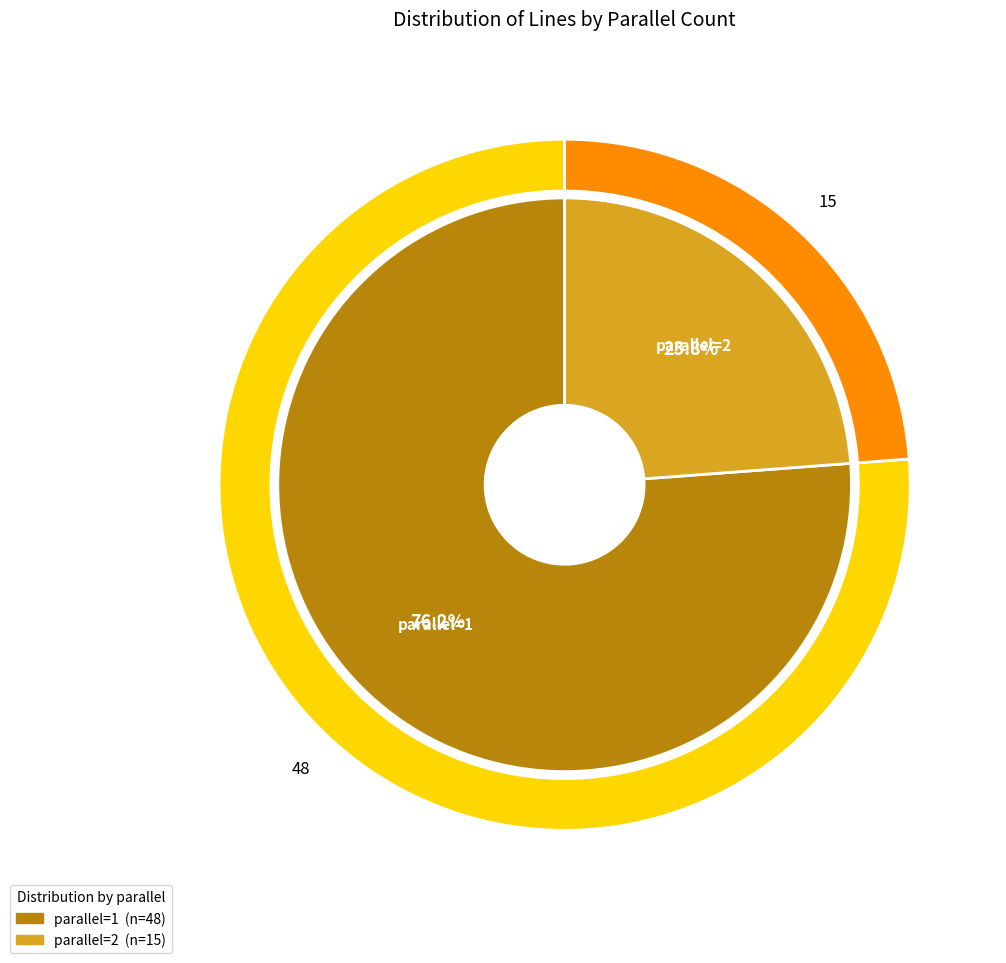

To the nearest percent, what is the average slice percentage?

50%